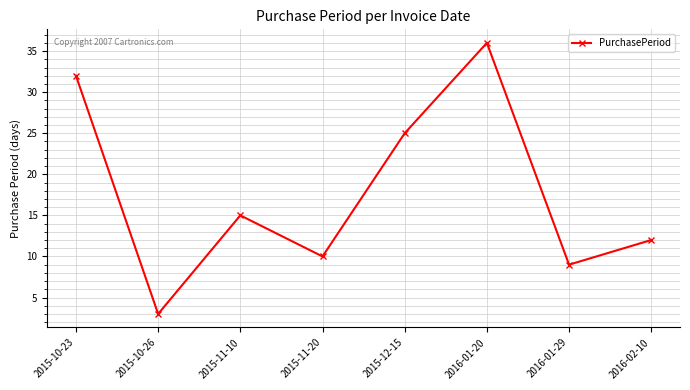

How many data points does each series have?

8